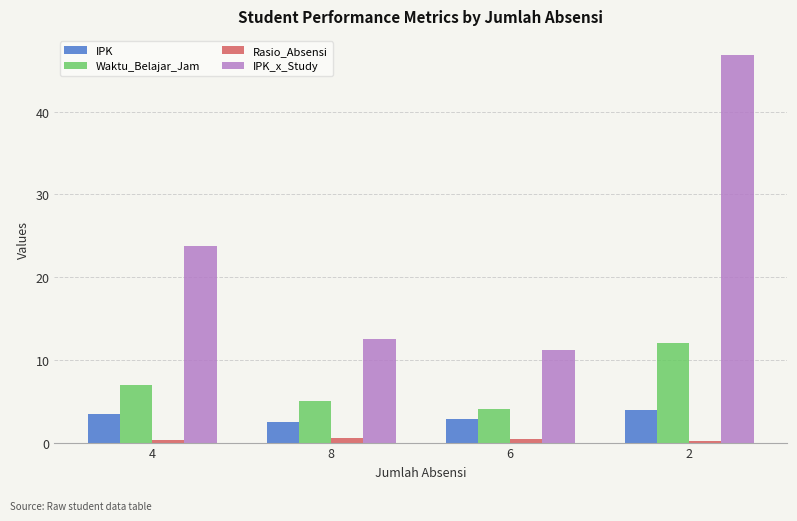

What are all the series names shown in the legend?

IPK, Waktu_Belajar_Jam, Rasio_Absensi, IPK_x_Study